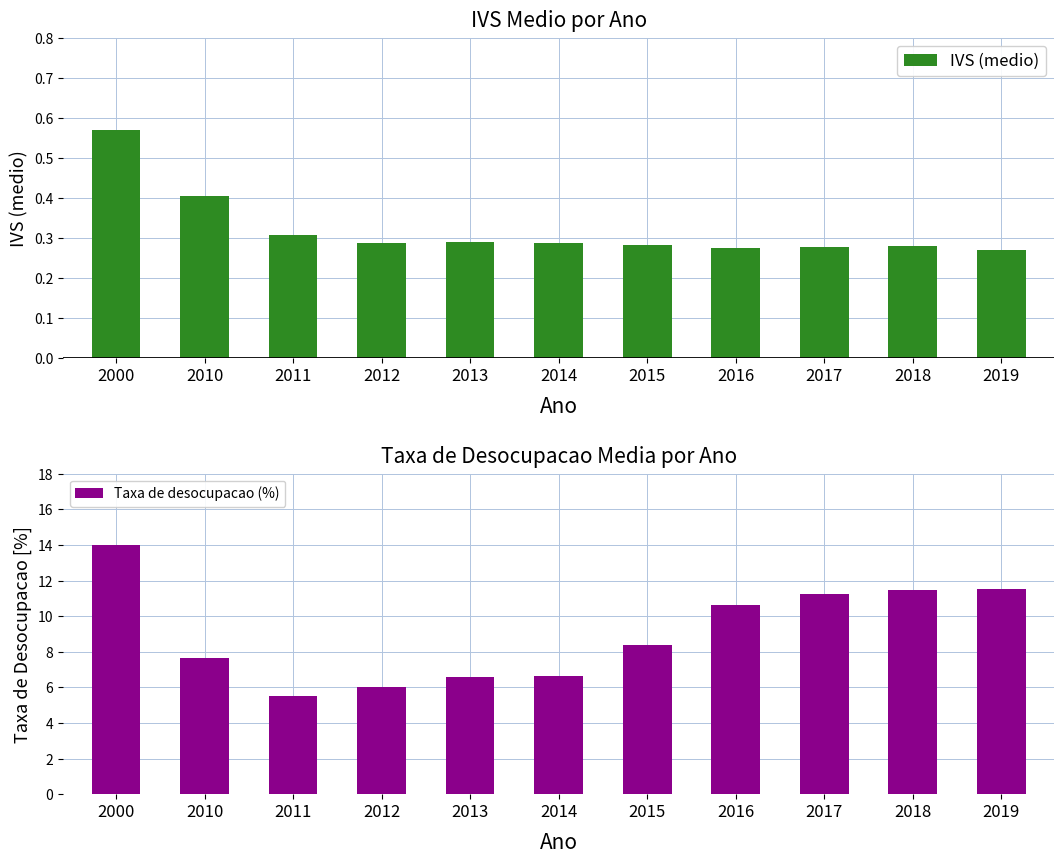

What is the difference between the Taxa de desocupacao (%) values at 2013 and 2010?

1.1